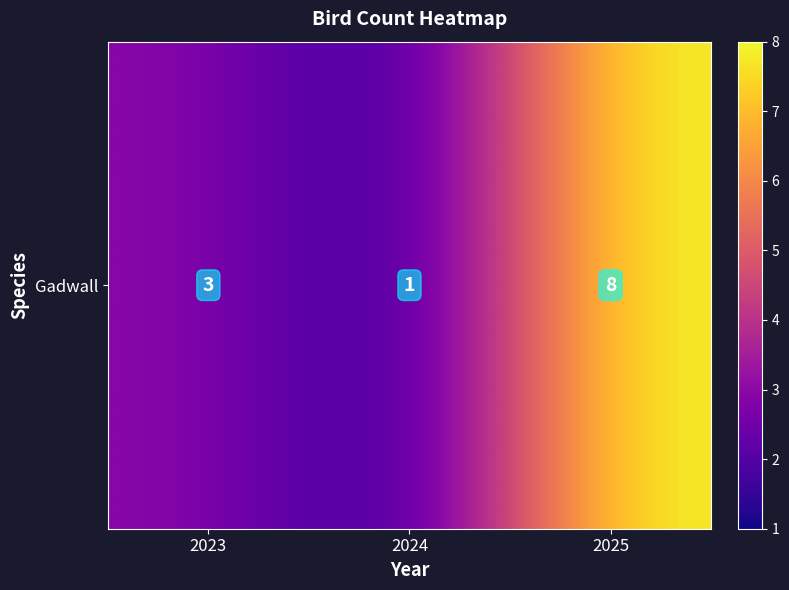

How many data points are less than 3?

1